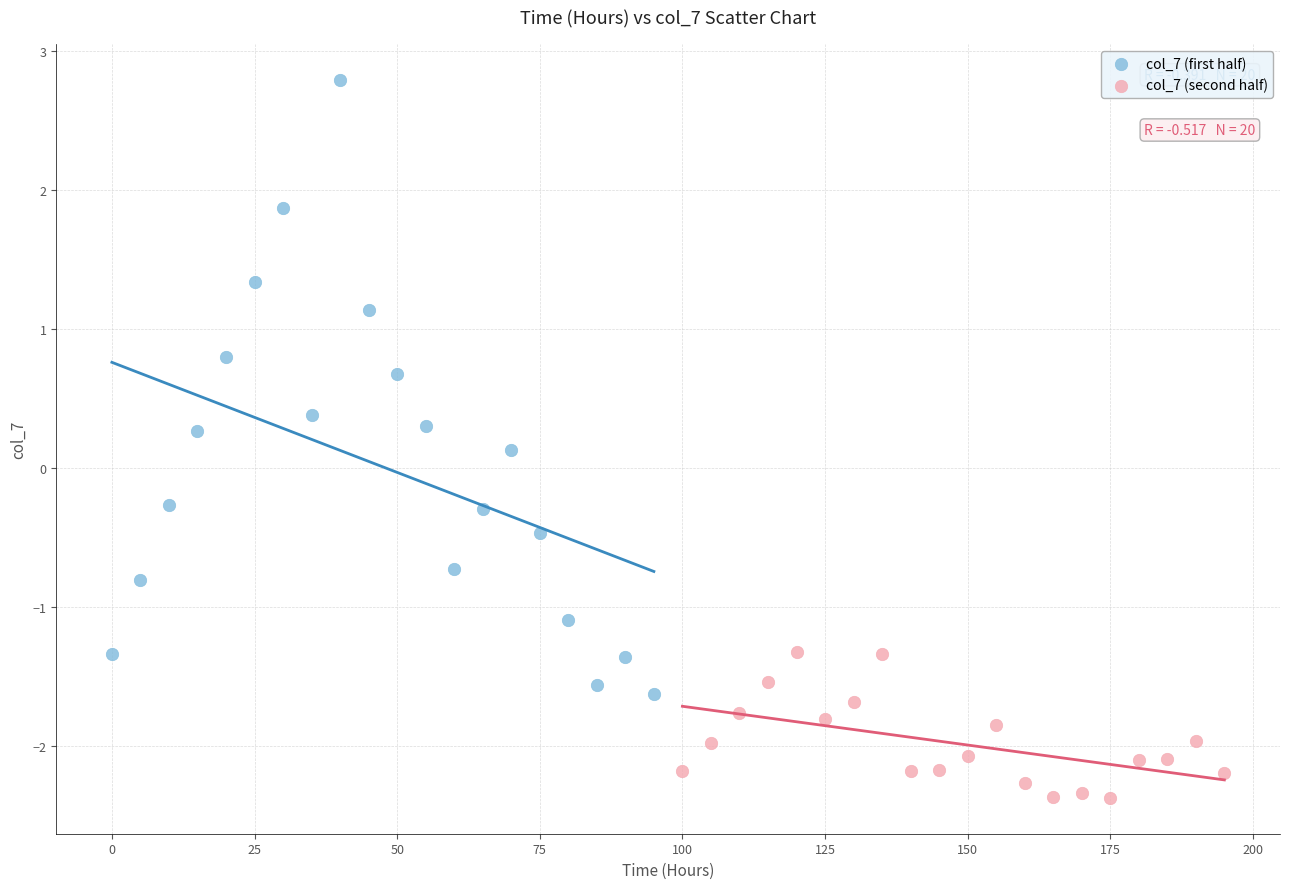

What are all the series names shown in the legend?

col_7 (first half), col_7 (second half)